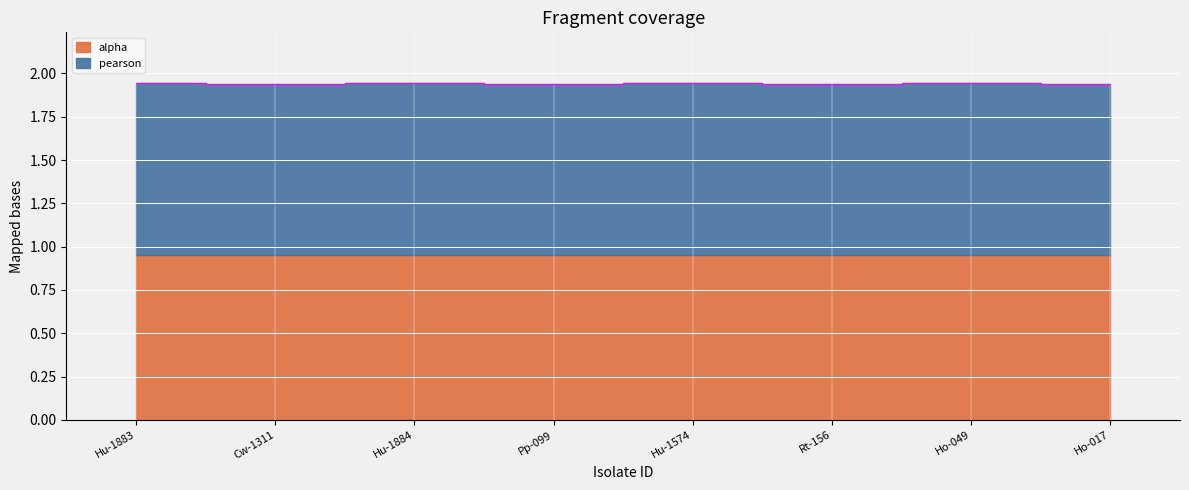

List the labels in order of value, largest first.

Hu-1883, Hu-1884, Hu-1574, Ho-049, Cw-1311, Pp-099, Rt-156, Ho-017